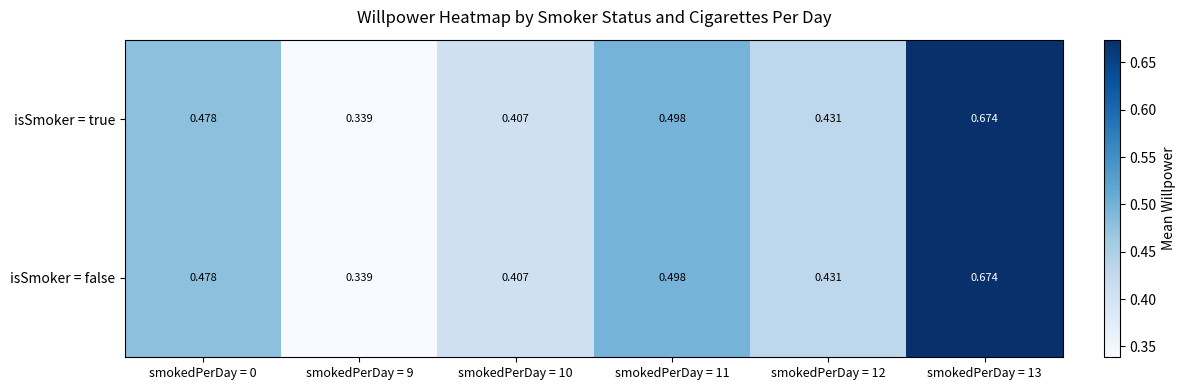

Is the value of isSmoker = false at smokedPerDay = 12 greater than the value of isSmoker = true at smokedPerDay = 10?

Yes